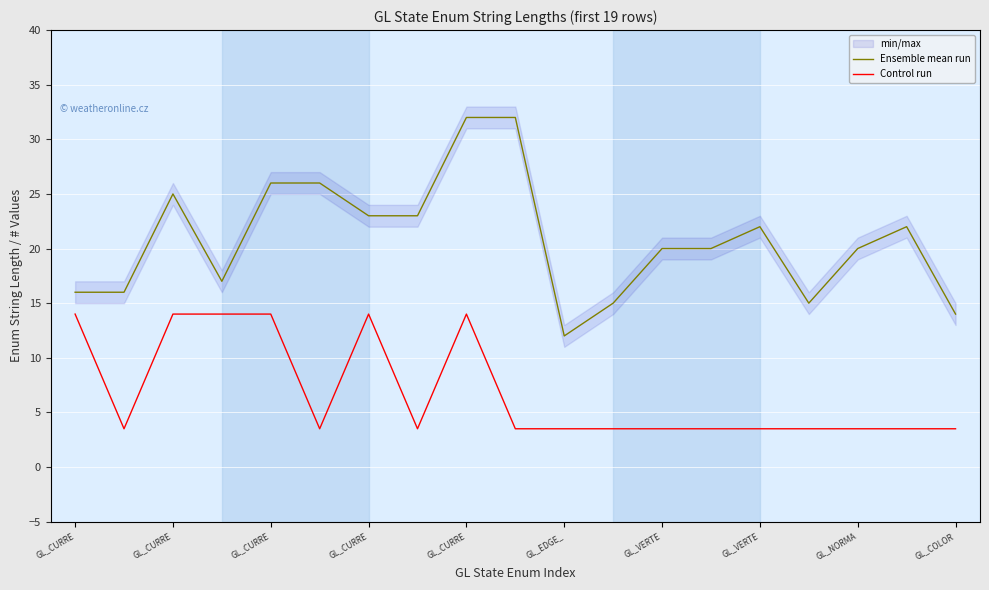

How many data points in Ensemble mean run are less than 20?

7